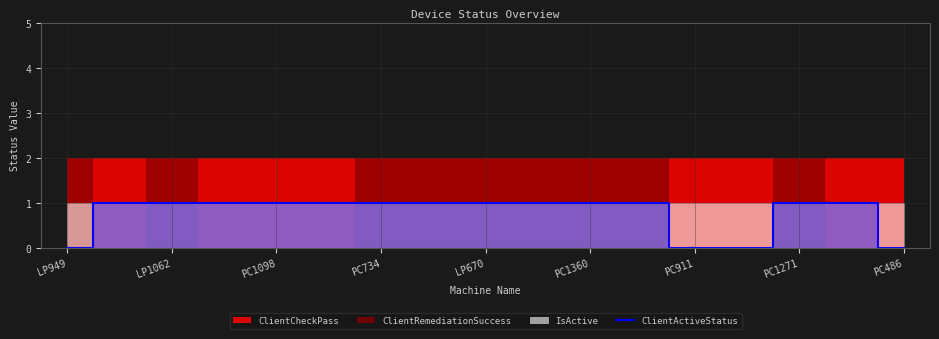

The value of ClientActiveStatus at LP670 is 1. True or false?

True